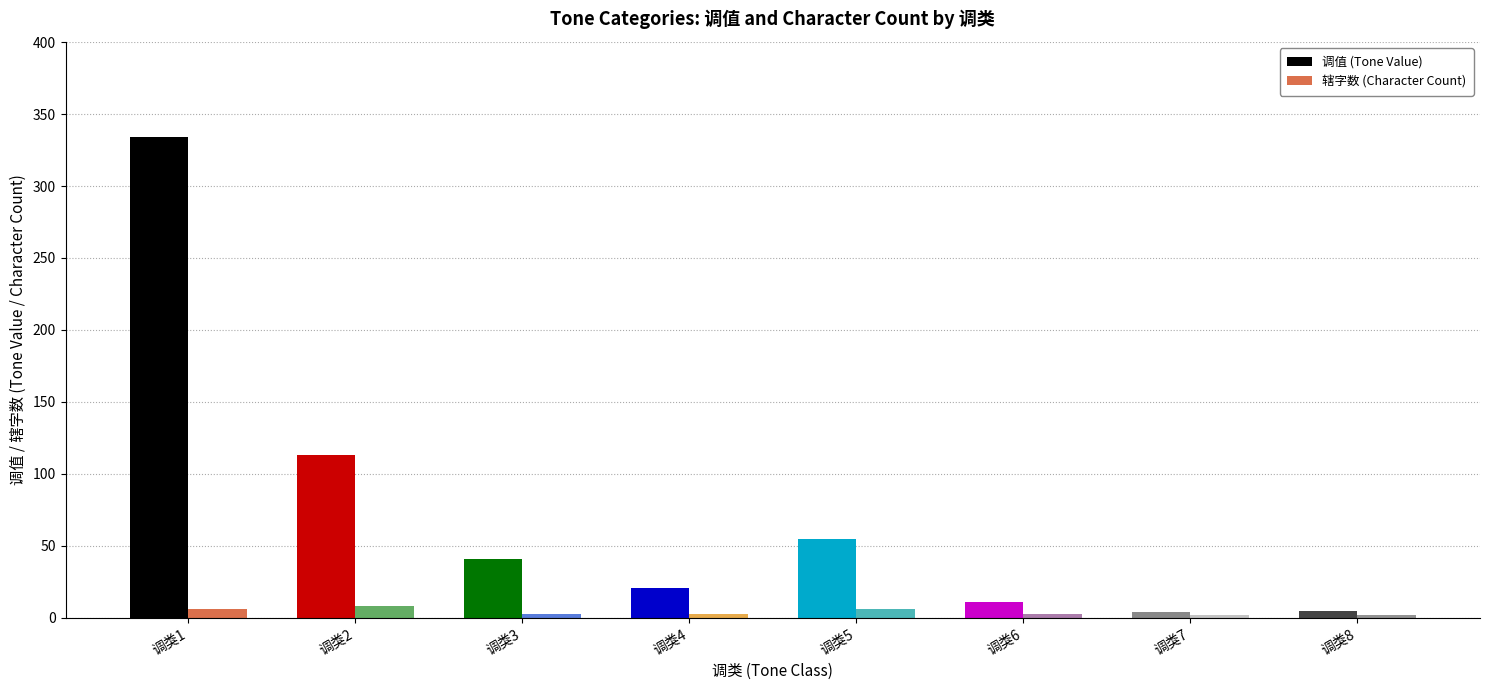

What is the sum of the 调值 (Tone Value) values at 调类7 and 调类5?

59